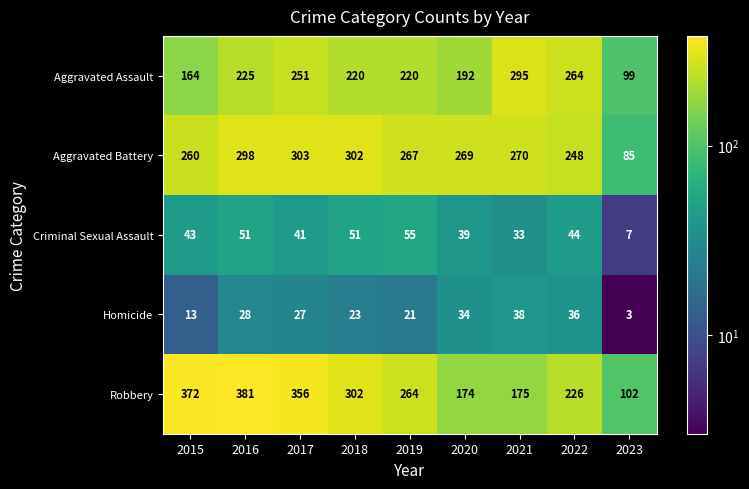

What is the difference between the maximum and minimum values in the Aggravated Assault series?

196